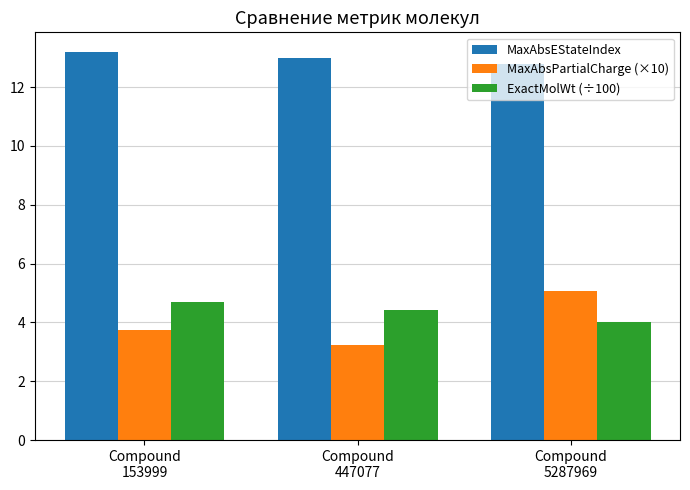

Which series has the largest total across all categories?

MaxAbsEStateIndex